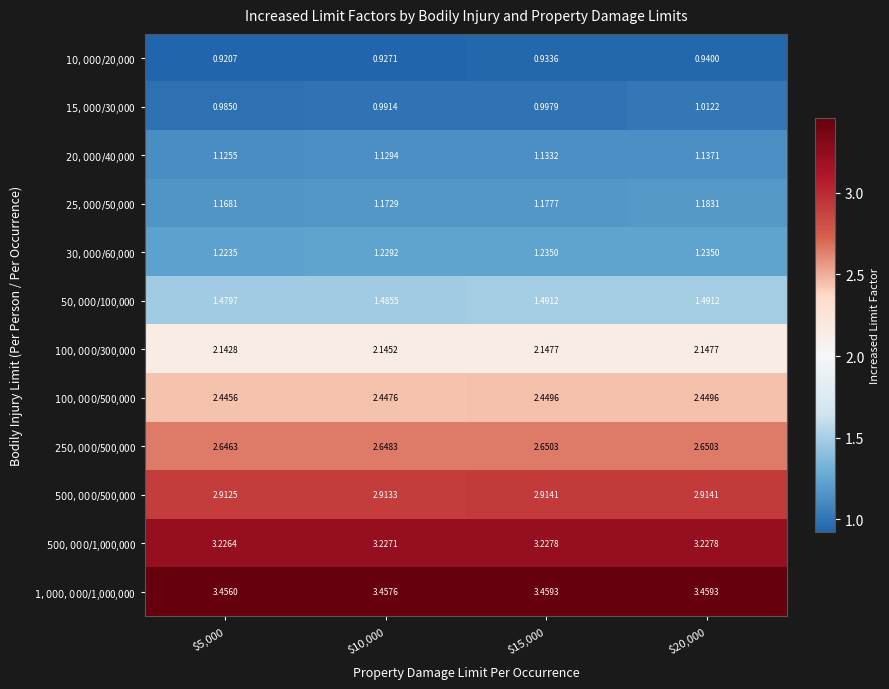

Reading left to right, transcribe all the data shown in this chart.

$10,000/$20,000: $5,000=0.9	$10,000=0.9	$15,000=0.9	$20,000=0.9
$15,000/$30,000: $5,000=1.0	$10,000=1.0	$15,000=1.0	$20,000=1.0
$20,000/$40,000: $5,000=1.1	$10,000=1.1	$15,000=1.1	$20,000=1.1
$25,000/$50,000: $5,000=1.2	$10,000=1.2	$15,000=1.2	$20,000=1.2
$30,000/$60,000: $5,000=1.2	$10,000=1.2	$15,000=1.2	$20,000=1.2
$50,000/$100,000: $5,000=1.5	$10,000=1.5	$15,000=1.5	$20,000=1.5
$100,000/$300,000: $5,000=2.1	$10,000=2.1	$15,000=2.1	$20,000=2.1
$100,000/$500,000: $5,000=2.4	$10,000=2.4	$15,000=2.4	$20,000=2.4
$250,000/$500,000: $5,000=2.6	$10,000=2.6	$15,000=2.7	$20,000=2.7
$500,000/$500,000: $5,000=2.9	$10,000=2.9	$15,000=2.9	$20,000=2.9
$500,000/$1,000,000: $5,000=3.2	$10,000=3.2	$15,000=3.2	$20,000=3.2
$1,000,000/$1,000,000: $5,000=3.5	$10,000=3.5	$15,000=3.5	$20,000=3.5